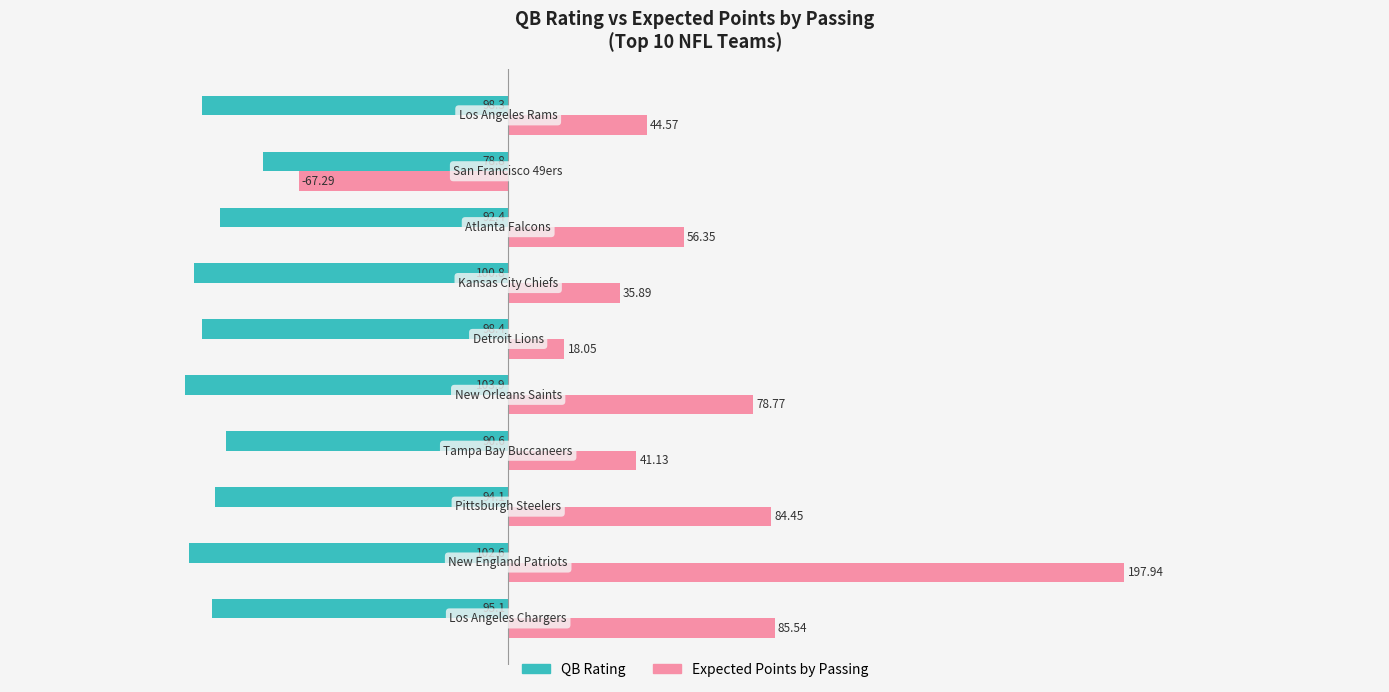

Which series has the widest spread of values?

Expected Points by Passing